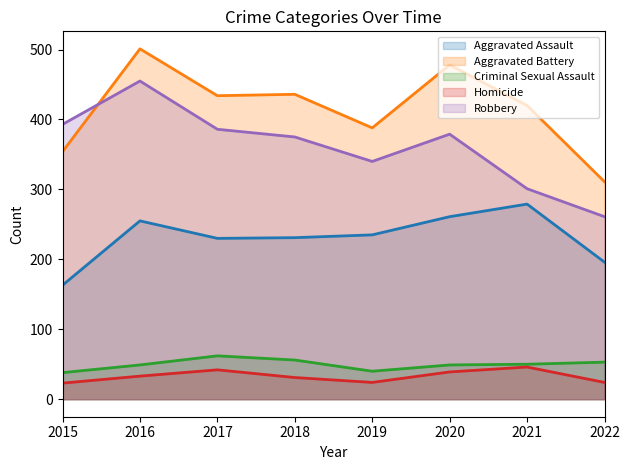

Which series has the largest total across all categories?

Aggravated Battery